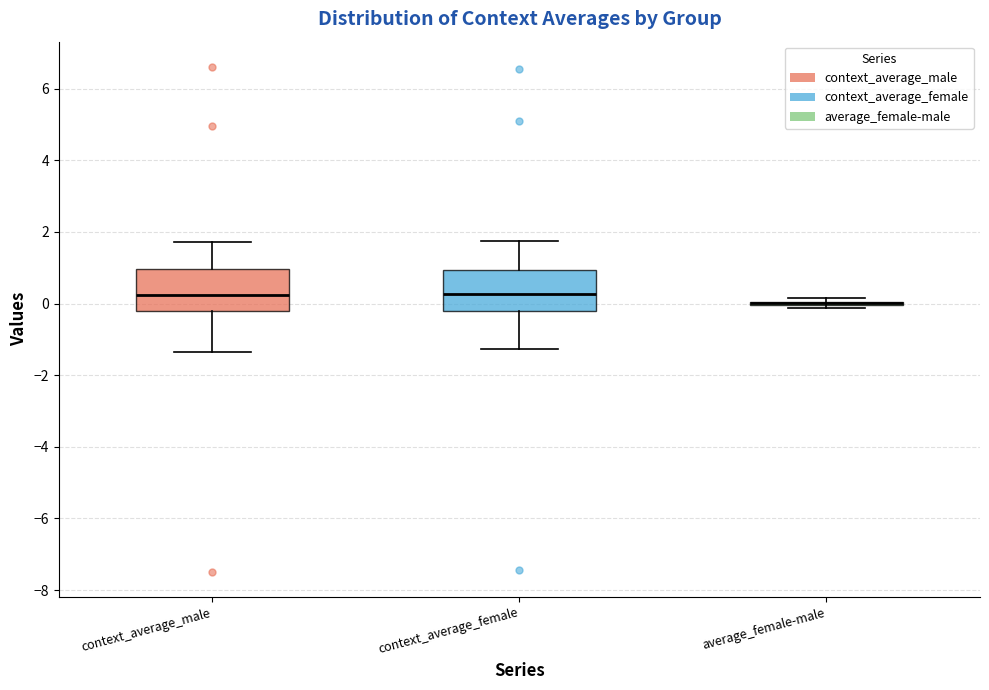

Reading left to right, transcribe this box plot: for each box, give where its median line is, the range the box spans, and where its two whiskers end, as read against the y-axis. The values are not printed on the chart, so give them approximately, as read against the axis.

context_average_male: median 0.2, box -0.2 to 1.0, whiskers -1.4 to 1.8
context_average_female: median 0.2, box -0.2 to 1.0, whiskers -1.2 to 1.8
average_female-male: box collapsed to a line at 0.0, whiskers -0.2 to 0.2